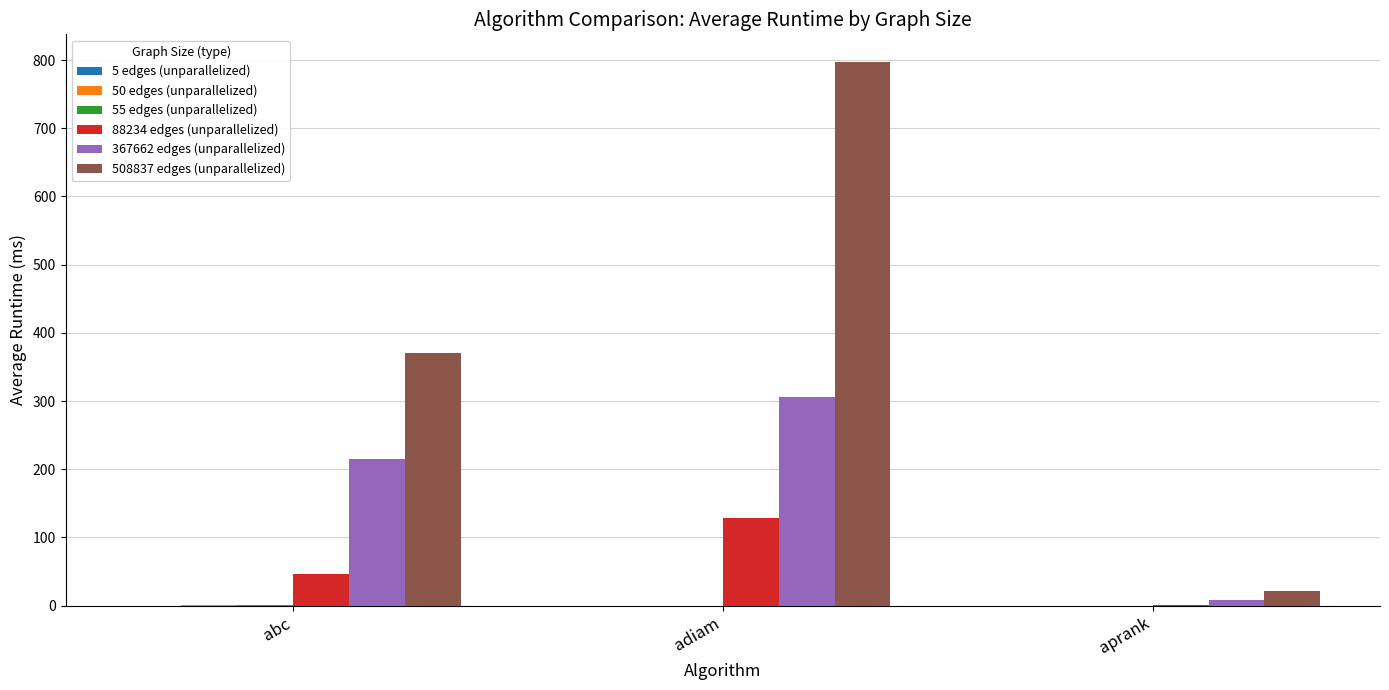

Which series has the largest total across all categories?

508837 edges (unparallelized)